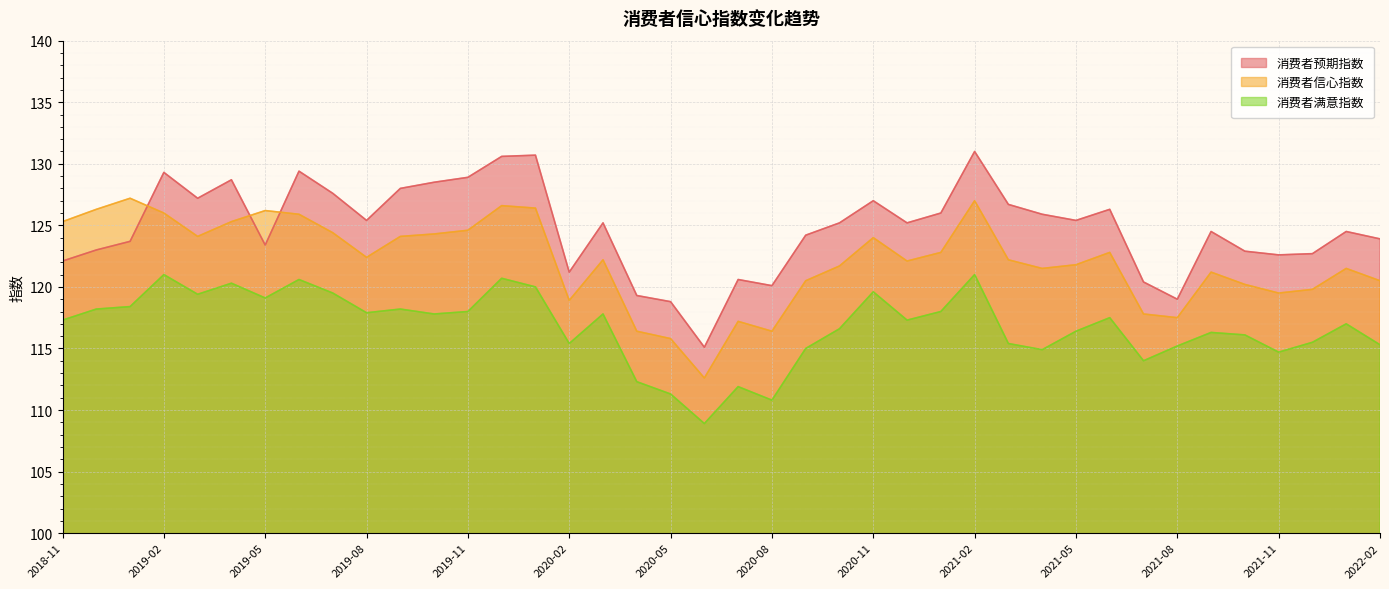

At which label is 消费者满意指数 closest to 114?

2021-07